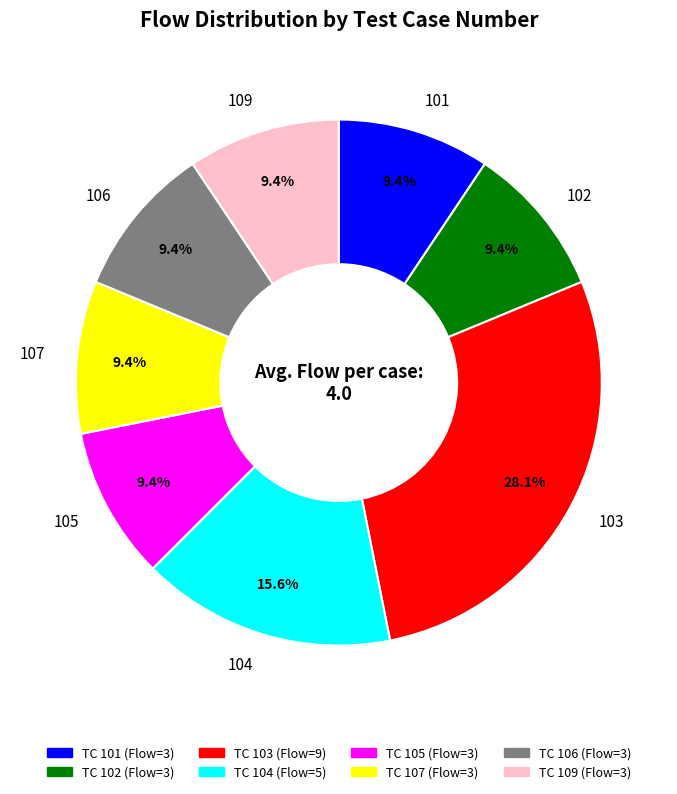

How many segments does this pie chart have?

8